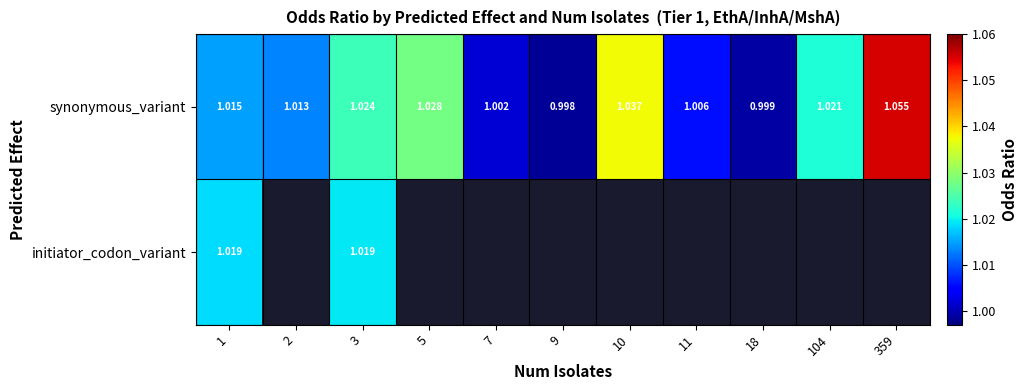

At how many categories does at least one series exceed 1?

9